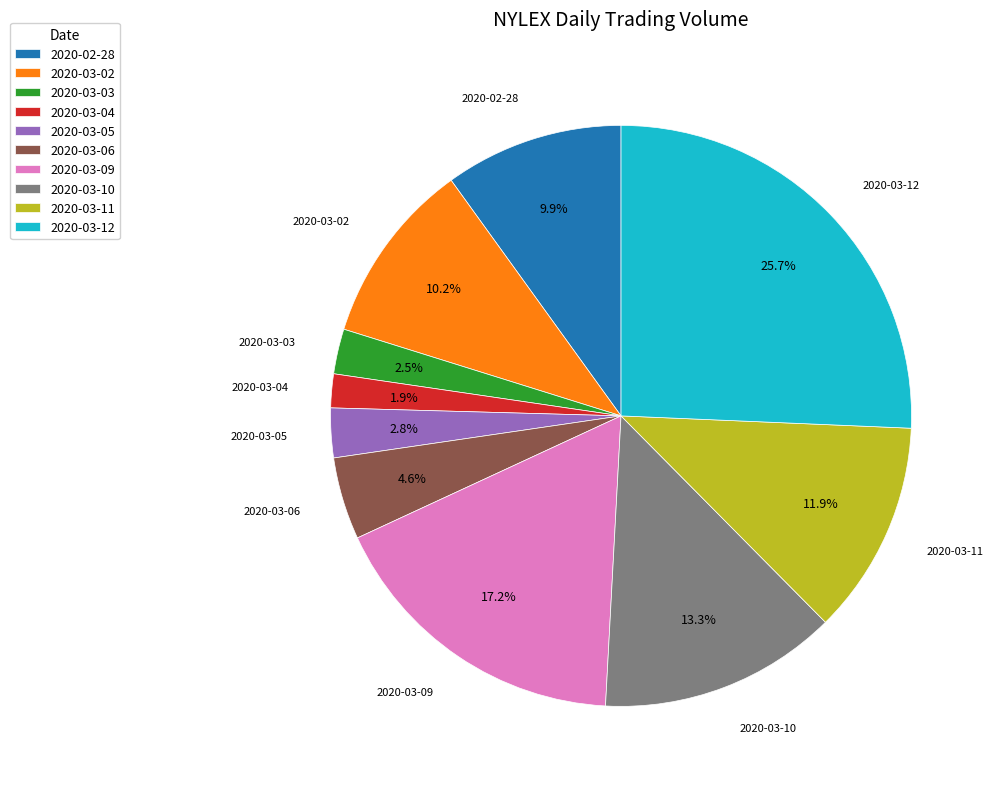

Count the number of slices in the pie.

10